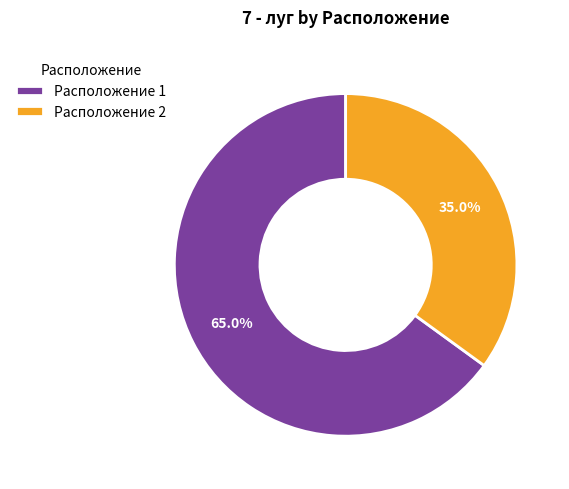

What percentage is NOT represented by Расположение 2?

65.0%